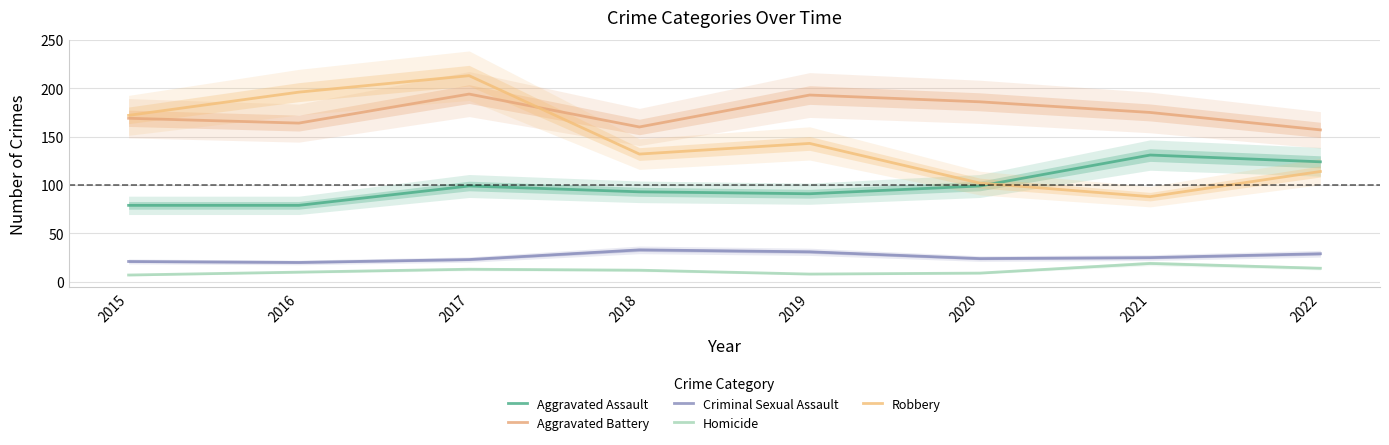

Rank the series at 2019 from highest to lowest value.

Aggravated Battery, Robbery, Aggravated Assault, Criminal Sexual Assault, Homicide